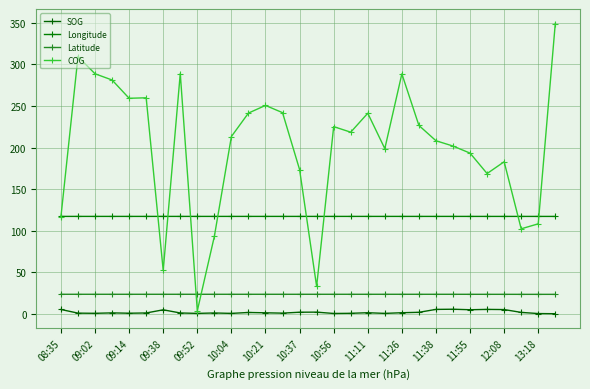

At which label does COG first exceed 218?

09:02